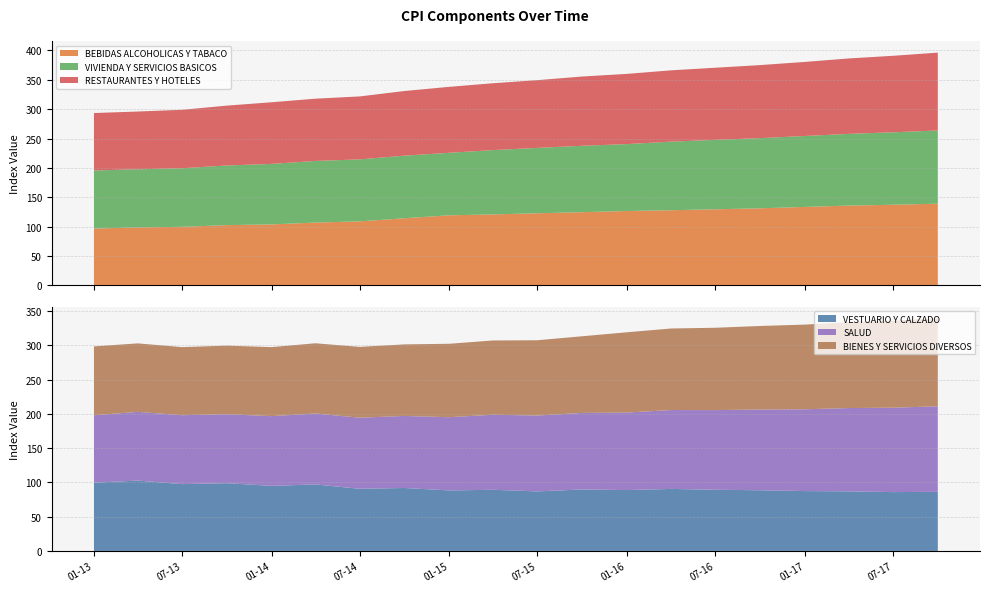

Reading right to left, list all the values displayed in this chart.

BEBIDAS ALCOHOLICAS Y TABACO: 01-10-2017=139.1	01-07-2017=137.2	01-04-2017=135.8	01-01-2017=133.5	01-10-2016=131.2	01-07-2016=129.5	01-04-2016=127.9	01-01-2016=126.5	01-10-2015=124.6	01-07-2015=122.7	01-04-2015=120.8	01-01-2015=119.3	01-10-2014=114.2	01-07-2014=108.9	01-04-2014=106.9	01-01-2014=103.8	01-10-2013=102.5	01-07-2013=99.7	01-04-2013=98.6	01-01-2013=96.7
VESTUARIO Y CALZADO: 01-10-2017=86.2	01-07-2017=85.8	01-04-2017=86.9	01-01-2017=87.3	01-10-2016=88.5	01-07-2016=89.2	01-04-2016=90.5	01-01-2016=88.8	01-10-2015=89.6	01-07-2015=86.8	01-04-2015=89.2	01-01-2015=88.2	01-10-2014=91.8	01-07-2014=90.6	01-04-2014=97.0	01-01-2014=94.9	01-10-2013=98.8	01-07-2013=97.4	01-04-2013=102.6	01-01-2013=99.5
VIVIENDA Y SERVICIOS BASICOS: 01-10-2017=124.6	01-07-2017=123.4	01-04-2017=122.1	01-01-2017=120.8	01-10-2016=119.5	01-07-2016=118.2	01-04-2016=116.8	01-01-2016=114.0	01-10-2015=113.0	01-07-2015=111.3	01-04-2015=109.5	01-01-2015=106.4	01-10-2014=106.6	01-07-2014=105.5	01-04-2014=104.9	01-01-2014=103.0	01-10-2013=101.6	01-07-2013=99.7	01-04-2013=99.0	01-01-2013=98.9
SALUD: 01-10-2017=124.8	01-07-2017=123.1	01-04-2017=121.5	01-01-2017=119.3	01-10-2016=117.8	01-07-2016=116.2	01-04-2016=115.0	01-01-2016=113.1	01-10-2015=111.7	01-07-2015=110.6	01-04-2015=109.4	01-01-2015=106.8	01-10-2014=105.1	01-07-2014=103.7	01-04-2014=103.4	01-01-2014=101.7	01-10-2013=100.5	01-07-2013=100.5	01-04-2013=100.2	01-01-2013=98.5
RESTAURANTES Y HOTELES: 01-10-2017=132.5	01-07-2017=130.2	01-04-2017=128.4	01-01-2017=126.1	01-10-2016=124.3	01-07-2016=122.8	01-04-2016=121.4	01-01-2016=119.5	01-10-2015=117.9	01-07-2015=115.3	01-04-2015=113.8	01-01-2015=112.3	01-10-2014=110.0	01-07-2014=107.2	01-04-2014=106.0	01-01-2014=104.9	01-10-2013=101.9	01-07-2013=99.5	01-04-2013=98.3	01-01-2013=97.8
BIENES Y SERVICIOS DIVERSOS: 01-10-2017=128.4	01-07-2017=126.8	01-04-2017=125.2	01-01-2017=123.5	01-10-2016=121.8	01-07-2016=120.1	01-04-2016=118.9	01-01-2016=117.1	01-10-2015=111.8	01-07-2015=109.8	01-04-2015=108.3	01-01-2015=107.1	01-10-2014=104.4	01-07-2014=103.3	01-04-2014=102.5	01-01-2014=100.6	01-10-2013=100.1	01-07-2013=99.3	01-04-2013=99.9	01-01-2013=100.4